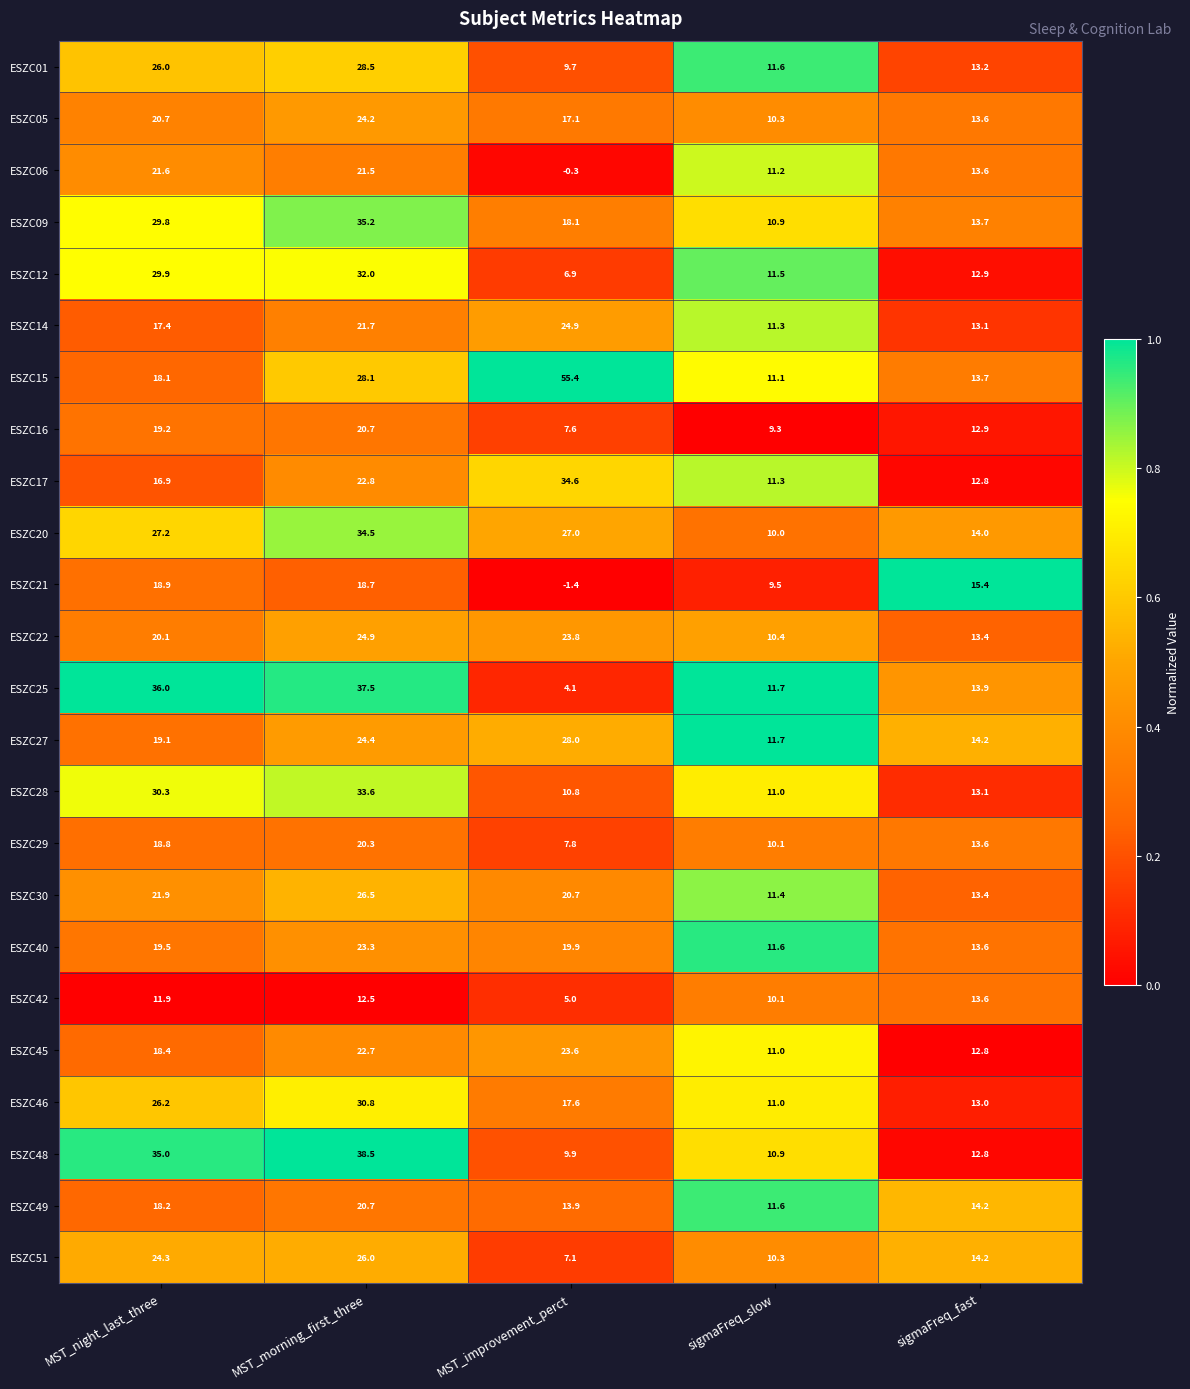

Rank the series at MST_night_last_three from lowest to highest value.

ESZC42, ESZC17, ESZC14, ESZC15, ESZC49, ESZC45, ESZC29, ESZC21, ESZC27, ESZC16, ESZC40, ESZC22, ESZC05, ESZC06, ESZC30, ESZC51, ESZC01, ESZC46, ESZC20, ESZC09, ESZC12, ESZC28, ESZC48, ESZC25